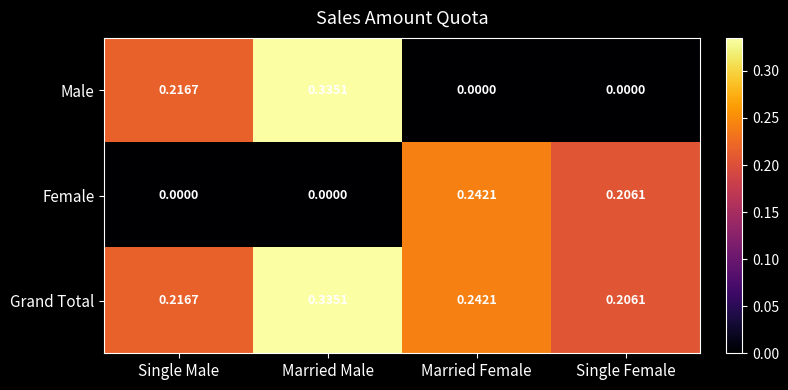

Which series has the largest total across all categories?

Grand Total